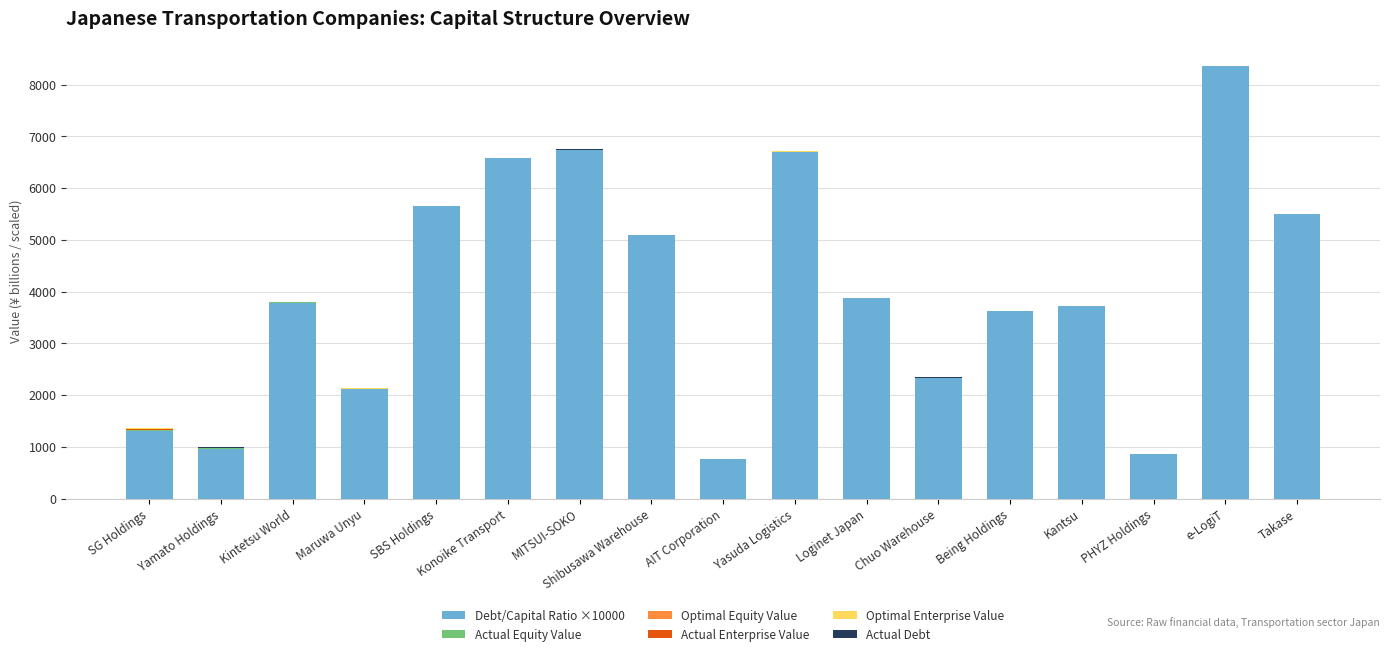

At which category is the sum across all series the highest?

e-LogiT